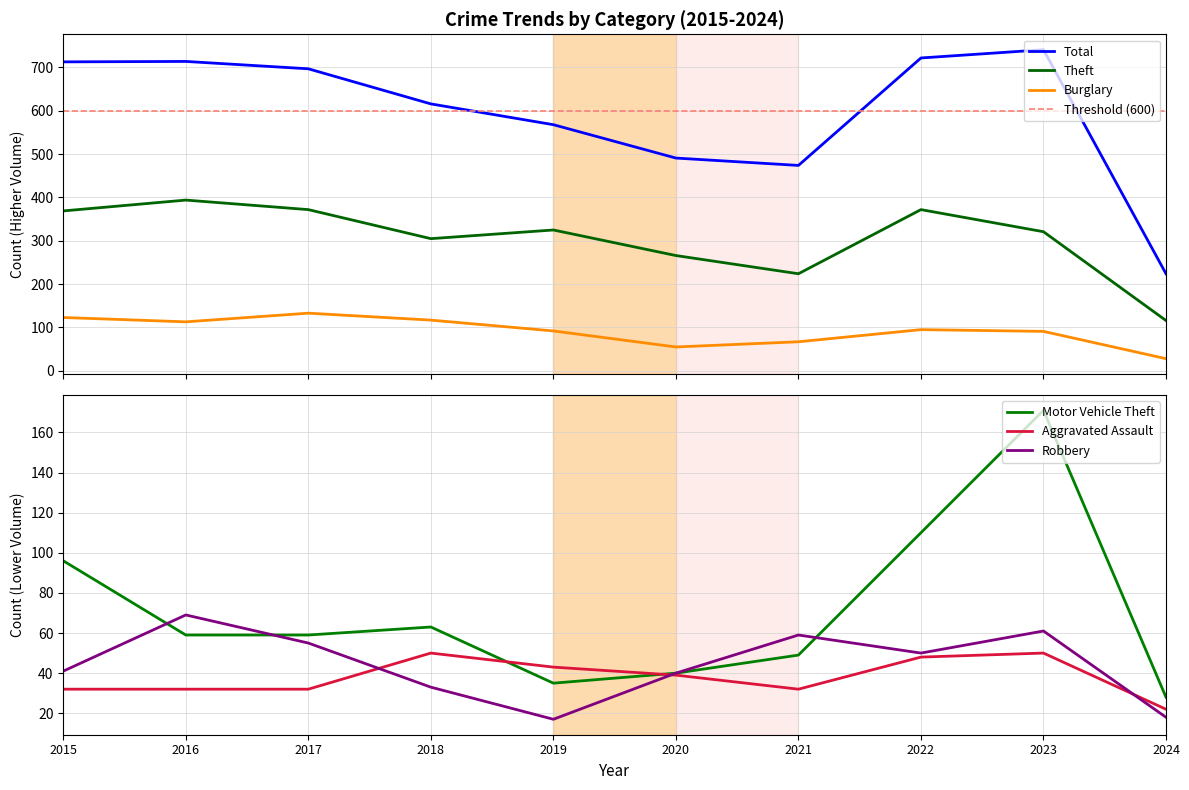

Reading right to left, transcribe all the data shown in this chart.

Theft: 2024=116	2023=321	2022=372	2021=224	2020=266	2019=325	2018=305	2017=372	2016=394	2015=369
Total: 2024=224	2023=741	2022=722	2021=474	2020=491	2019=568	2018=616	2017=697	2016=714	2015=713
Burglary: 2024=28	2023=91	2022=95	2021=67	2020=55	2019=92	2018=117	2017=133	2016=113	2015=123
Motor Vehicle Theft: 2024=28	2023=171	2022=110	2021=49	2020=40	2019=35	2018=63	2017=59	2016=59	2015=96
Aggravated Assault: 2024=22	2023=50	2022=48	2021=32	2020=39	2019=43	2018=50	2017=32	2016=32	2015=32
Robbery: 2024=18	2023=61	2022=50	2021=59	2020=40	2019=17	2018=33	2017=55	2016=69	2015=41